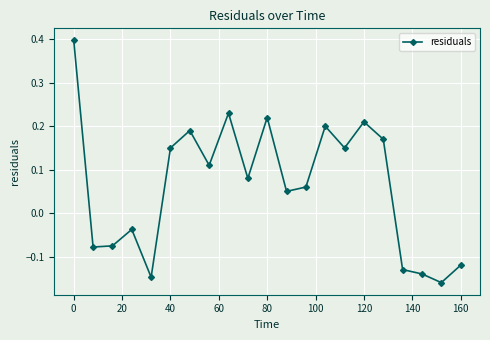

How many values are below zero?

8